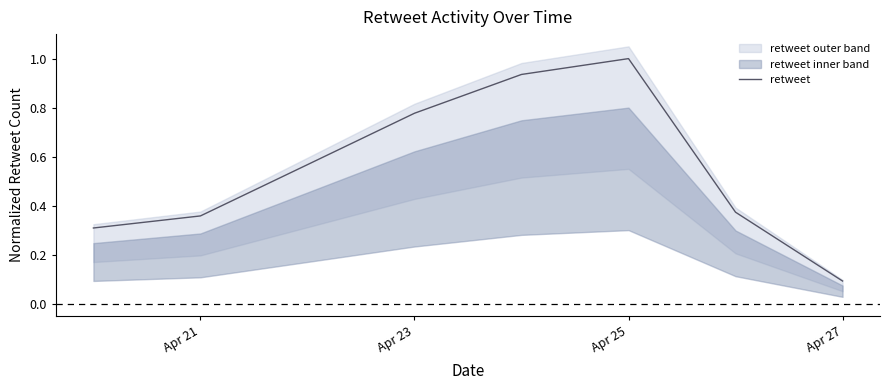

What is the smallest value displayed?

0.1